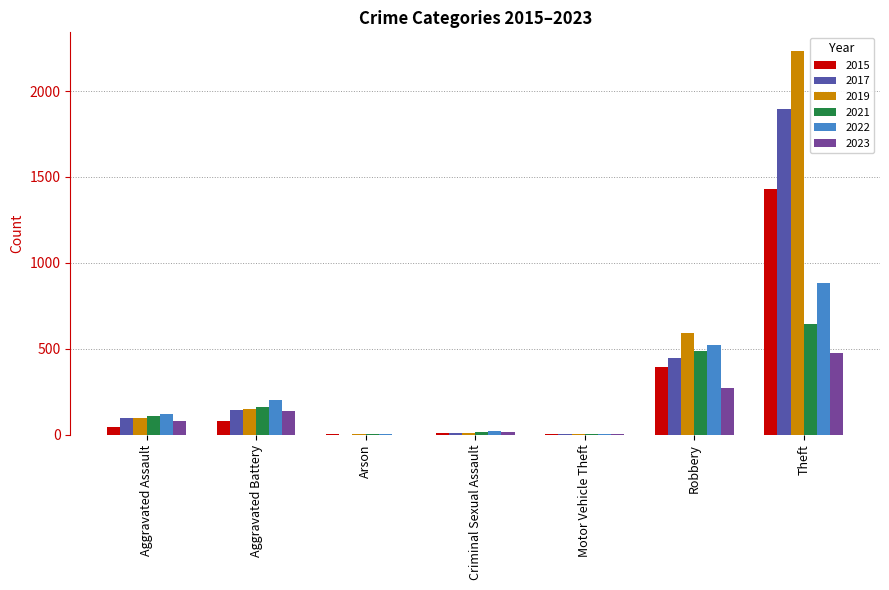

Where is 2019 nearest to the value 1115?

Robbery